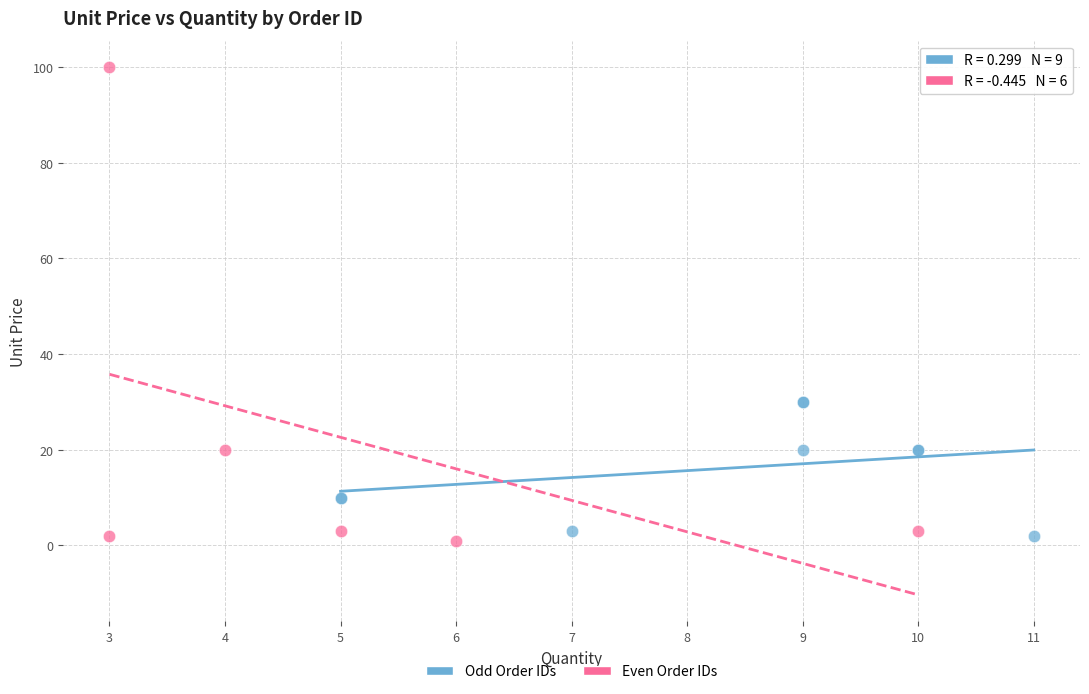

Which series contains the lowest Y value?

Even Order IDs